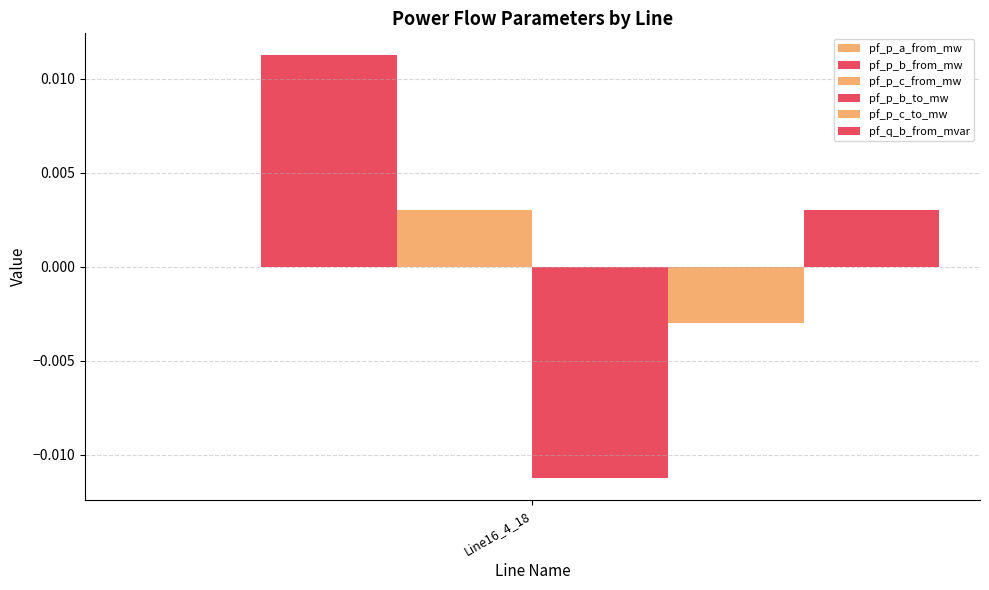

How many groups of bars are there?

1